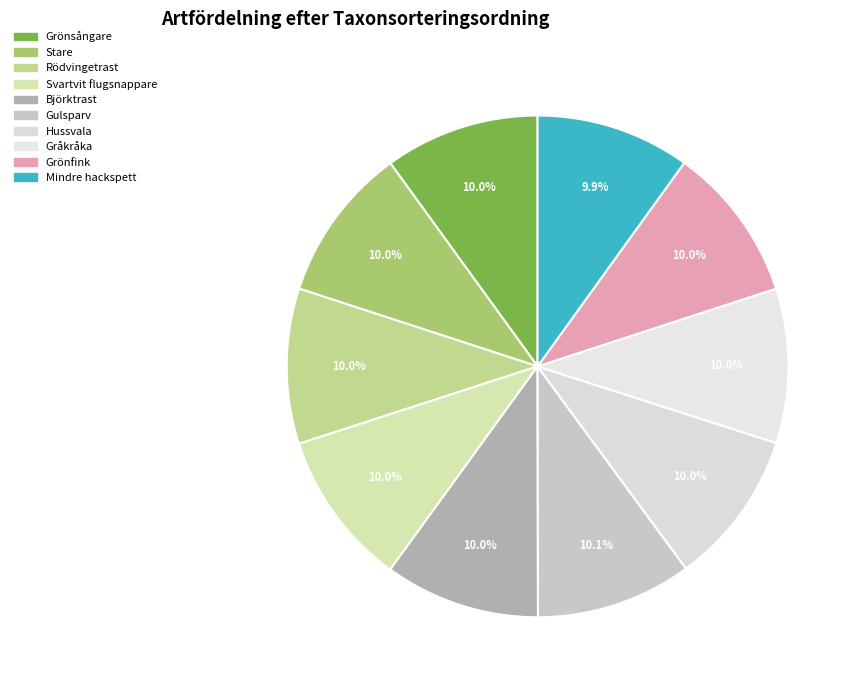

To the nearest percent, what percentage of the pie is Grönfink?

10%